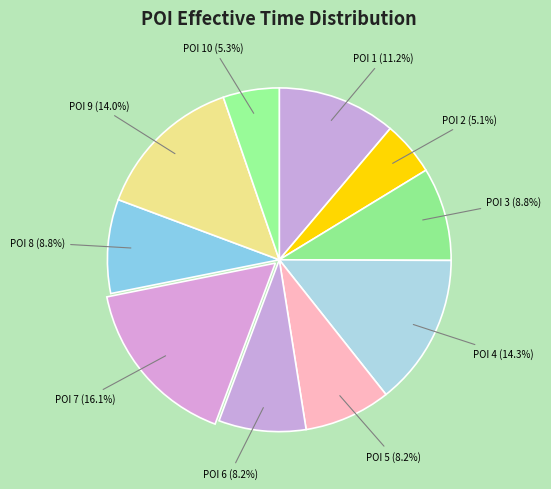

How many segments does this pie chart have?

10